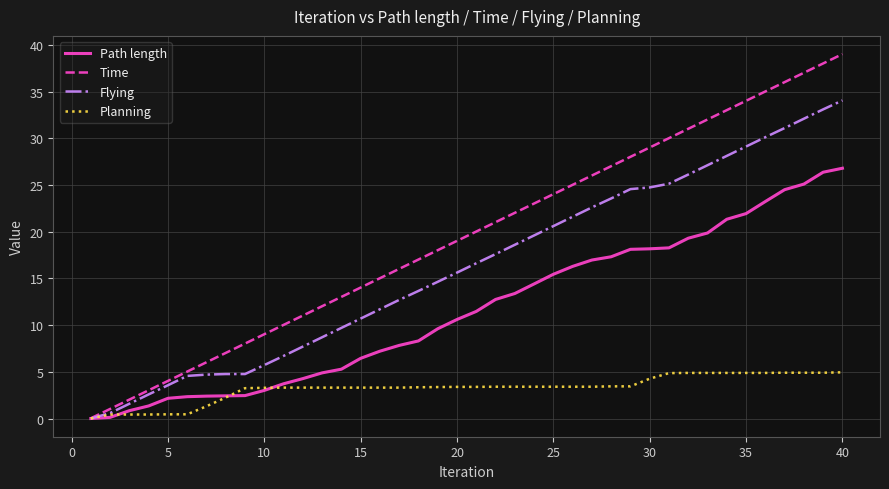

List the series in order of their peak value, lowest first.

Planning, Path length, Flying, Time